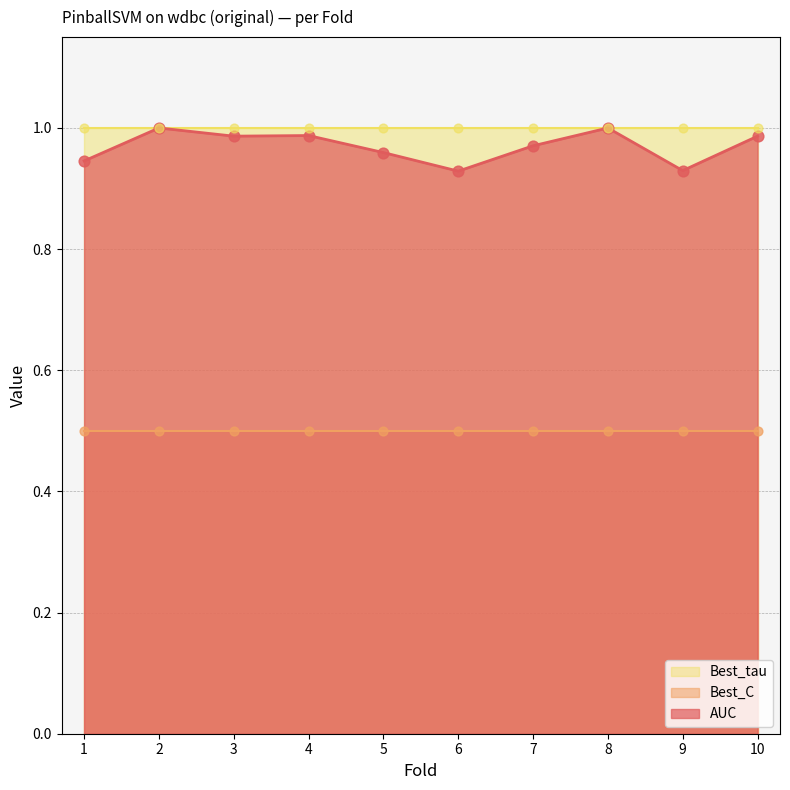

Which series reaches the maximum Y coordinate?

AUC